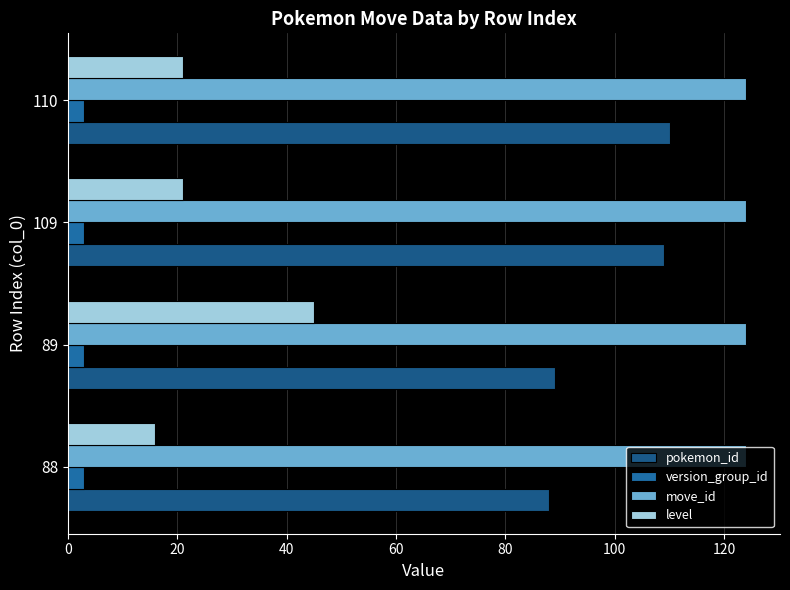

How many series are shown in this chart?

4